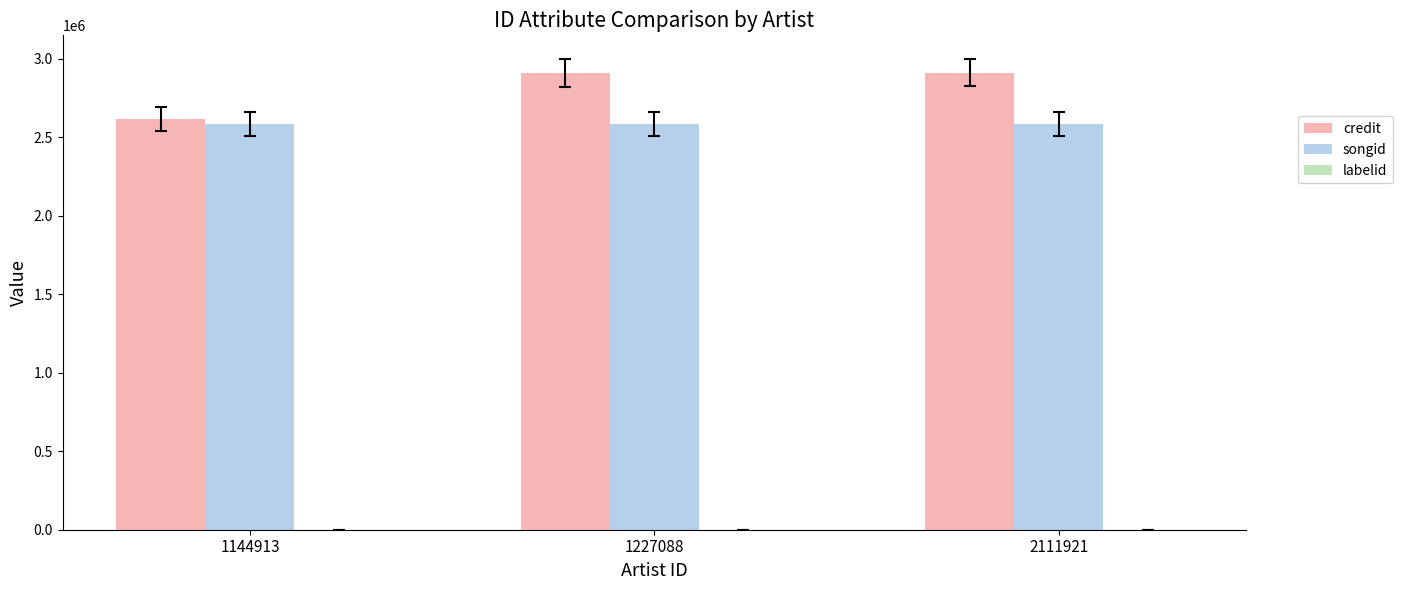

Which series has the largest total across all categories?

credit